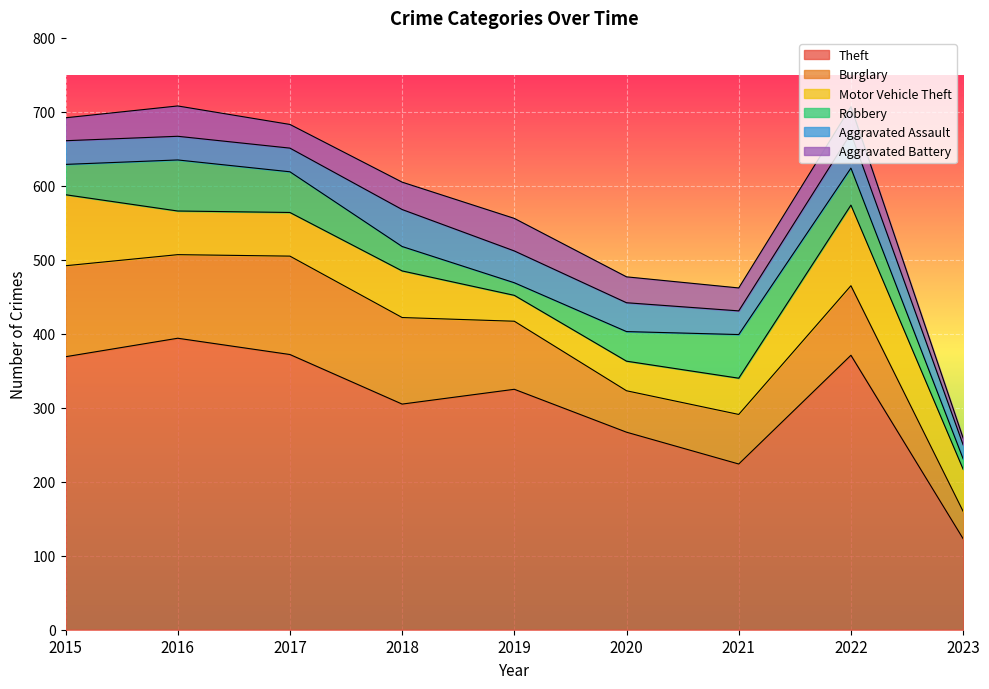

What is the sum of the Aggravated Battery values at 2023 and 2020?

44